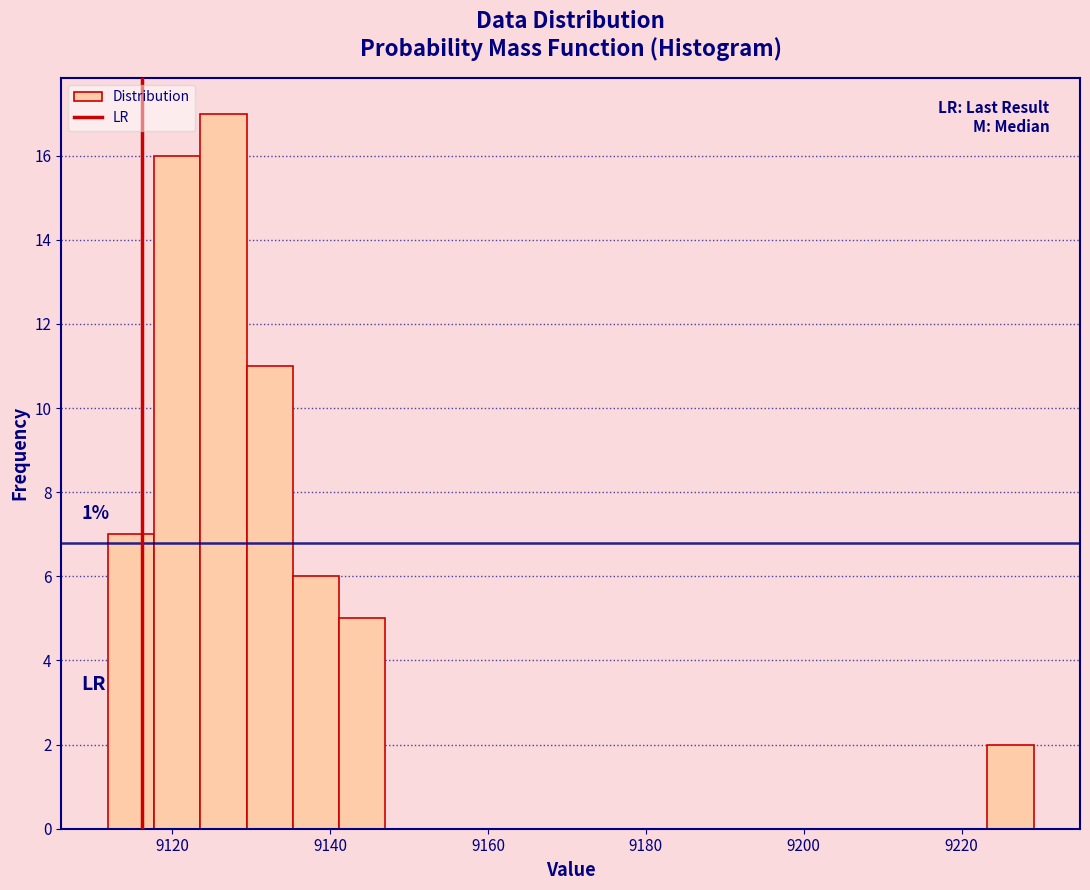

Around what value on the x-axis is the tallest bar? Give the approximate position of its centre, as read against the axis.

9126